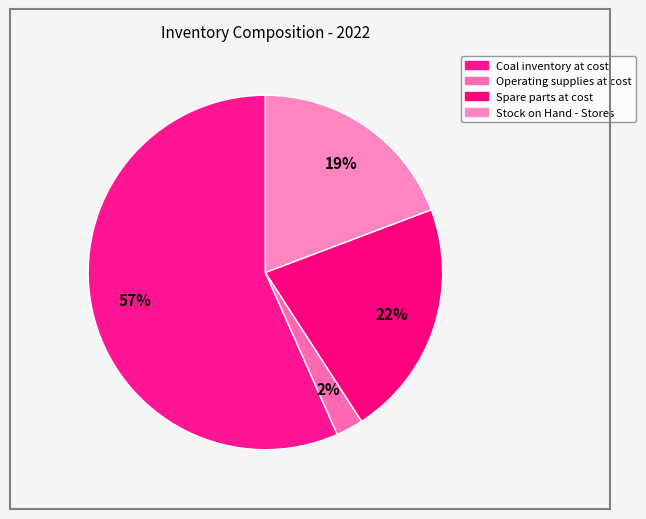

Between Coal inventory at cost and Spare parts at cost, which is larger?

Coal inventory at cost